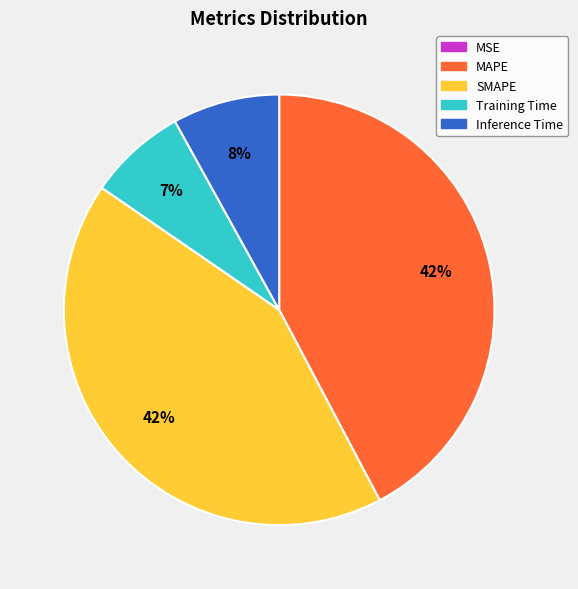

True or false: Training Time accounts for 7% of the total.

True